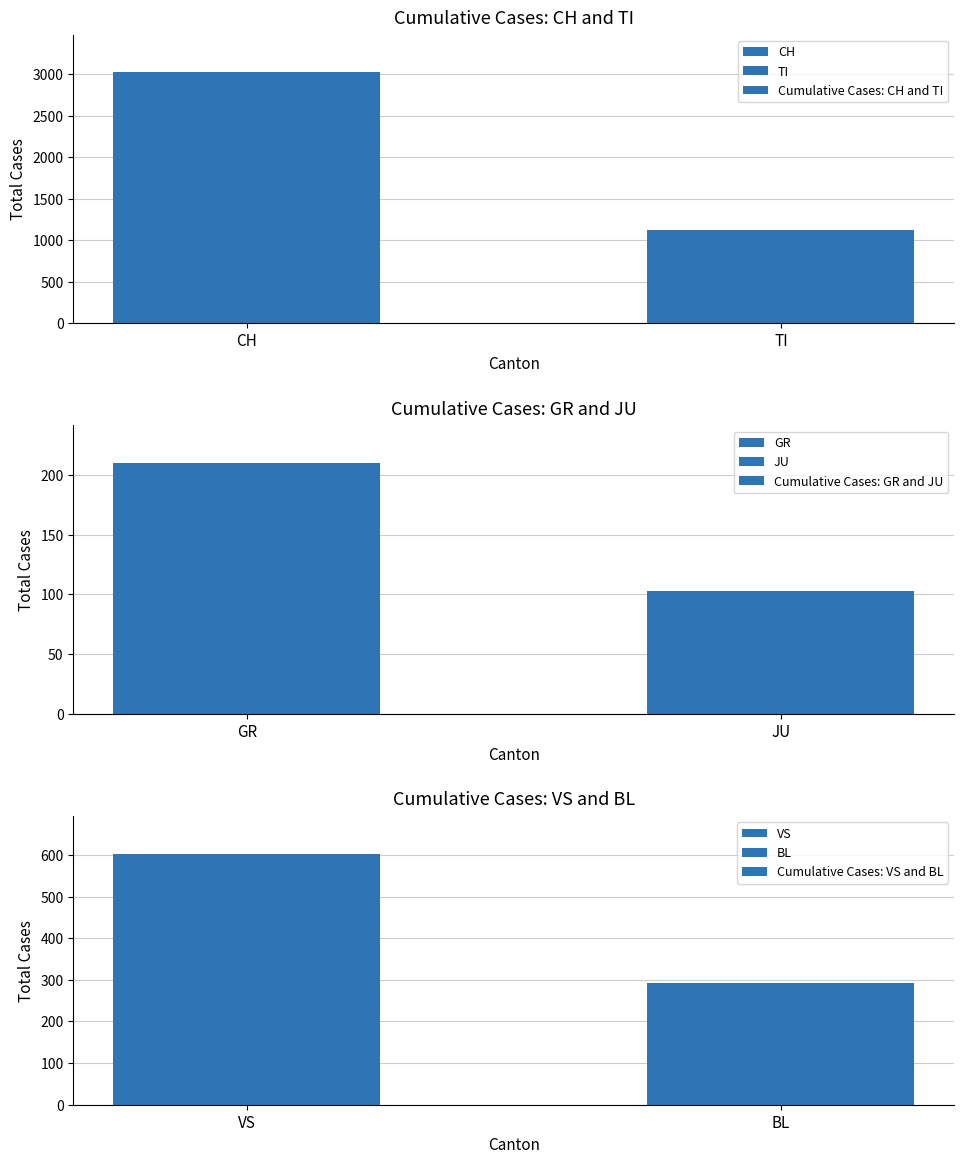

Which series has the largest range (max minus min)?

Cumulative Cases: CH and TI